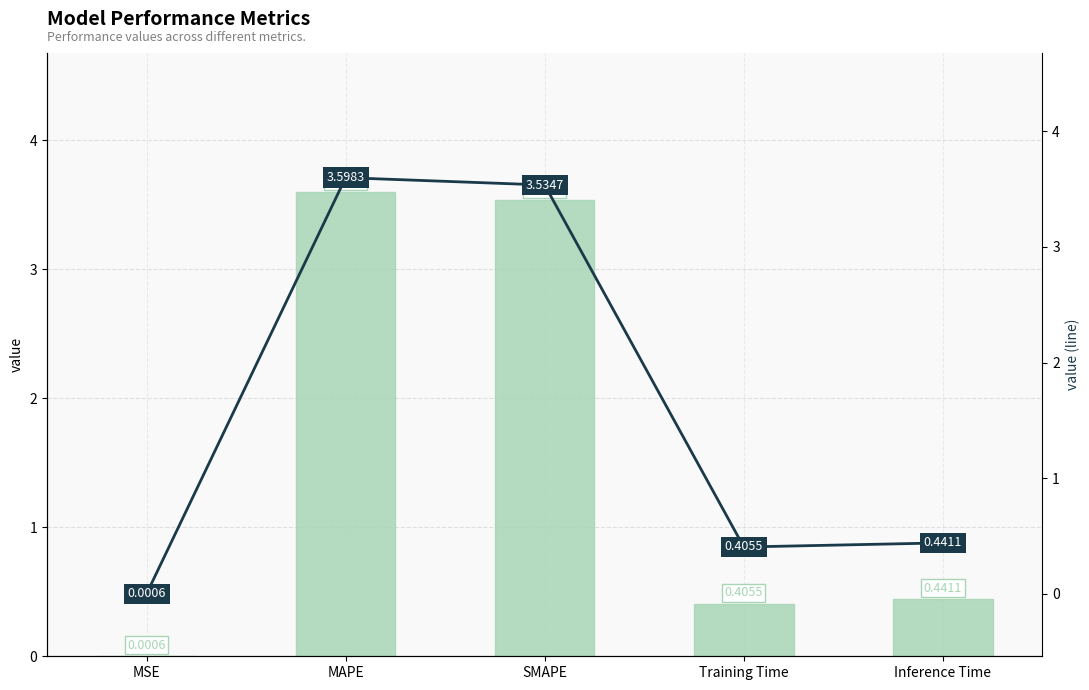

Between MAPE and Training Time, which is larger?

MAPE